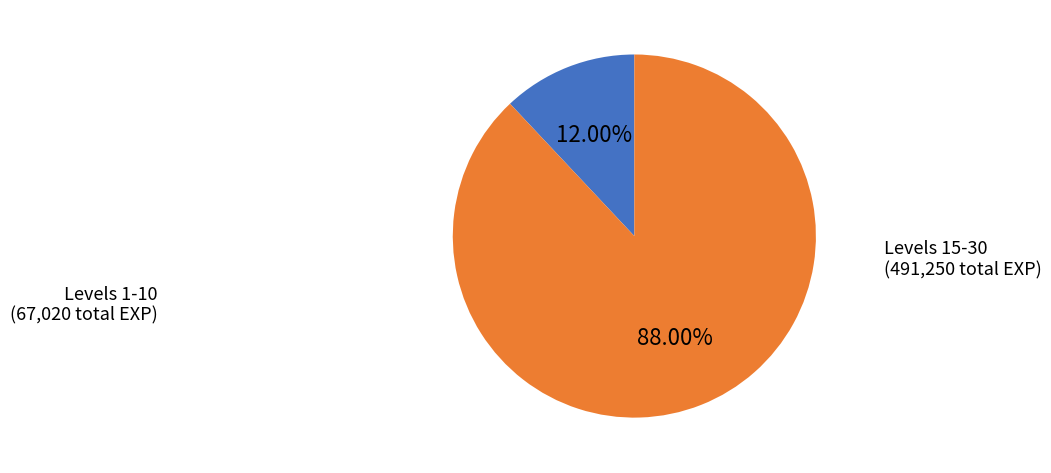

Is there any slice that represents more than half of the pie?

Yes